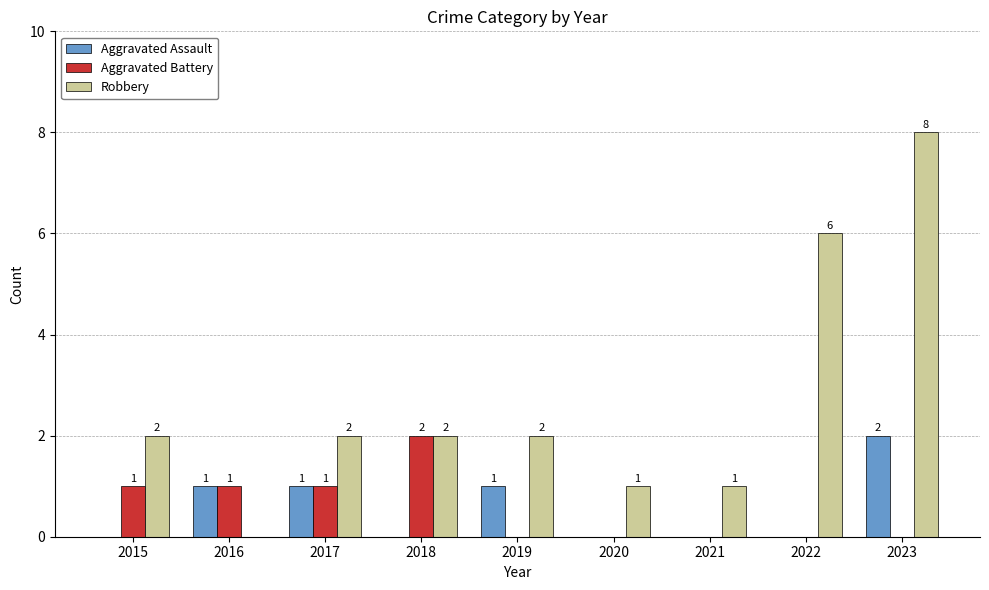

Reading left to right, what are all the values shown in this chart?

Aggravated Assault: 2015=0	2016=1	2017=1	2018=0	2019=1	2020=0	2021=0	2022=0	2023=2
Aggravated Battery: 2015=1	2016=1	2017=1	2018=2	2019=0	2020=0	2021=0	2022=0	2023=0
Robbery: 2015=2	2016=0	2017=2	2018=2	2019=2	2020=1	2021=1	2022=6	2023=8